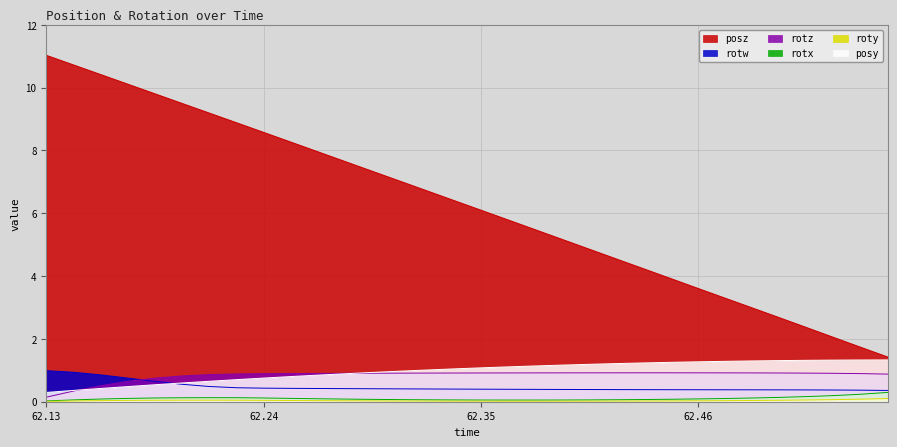

Reading left to right, transcribe all the data shown in this chart.

posy: 0.3	0.4	0.4	0.5	0.5	0.6	0.7	0.7	0.8	0.8	0.8	0.9	0.9	1.0	1.0	1.0	1.1	1.1	1.1	1.2	1.2	1.2	1.2	1.3	1.3	1.3	1.3	1.3	1.3	1.3	1.3	1.3
posz: 11.0	10.7	10.4	10.1	9.8	9.5	9.2	8.9	8.6	8.3	8.0	7.6	7.3	7.0	6.7	6.4	6.1	5.8	5.5	5.2	4.9	4.5	4.2	3.9	3.6	3.3	3.0	2.7	2.4	2.1	1.7	1.4
rotx: 0.0	0.1	0.1	0.1	0.1	0.1	0.1	0.1	0.1	0.1	0.1	0.1	0.1	0.1	0.1	0.1	0.1	0.1	0.1	0.1	0.1	0.1	0.1	0.1	0.1	0.1	0.1	0.1	0.2	0.2	0.2	0.3
roty: 0.0	0.0	0.0	0.0	0.0	0.0	0.0	0.0	0.0	0.0	0.0	0.0	0.0	0.0	0.0	0.0	0.0	0.0	0.0	0.0	0.0	0.0	0.0	0.0	0.0	0.0	0.0	0.0	0.1	0.1	0.1	0.1
rotz: 0.1	0.3	0.5	0.6	0.8	0.8	0.9	0.9	0.9	0.9	0.9	0.9	0.9	0.9	0.9	0.9	0.9	0.9	0.9	0.9	0.9	0.9	0.9	0.9	0.9	0.9	0.9	0.9	0.9	0.9	0.9	0.9
rotw: 1.0	0.9	0.9	0.8	0.6	0.6	0.5	0.4	0.4	0.4	0.4	0.4	0.4	0.4	0.4	0.4	0.4	0.4	0.4	0.4	0.4	0.4	0.4	0.4	0.4	0.4	0.4	0.4	0.4	0.4	0.4	0.4